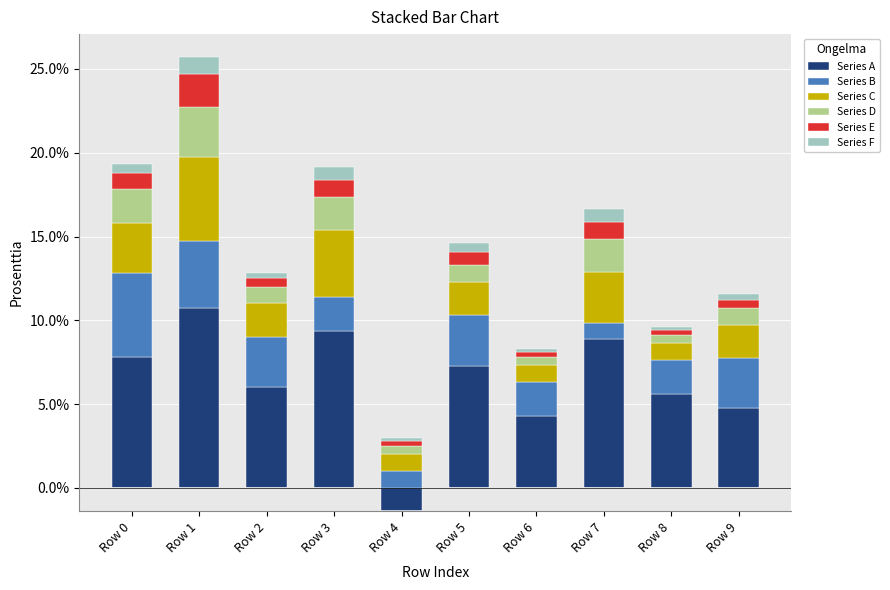

Which label corresponds to the largest value in the chart?

Row 1